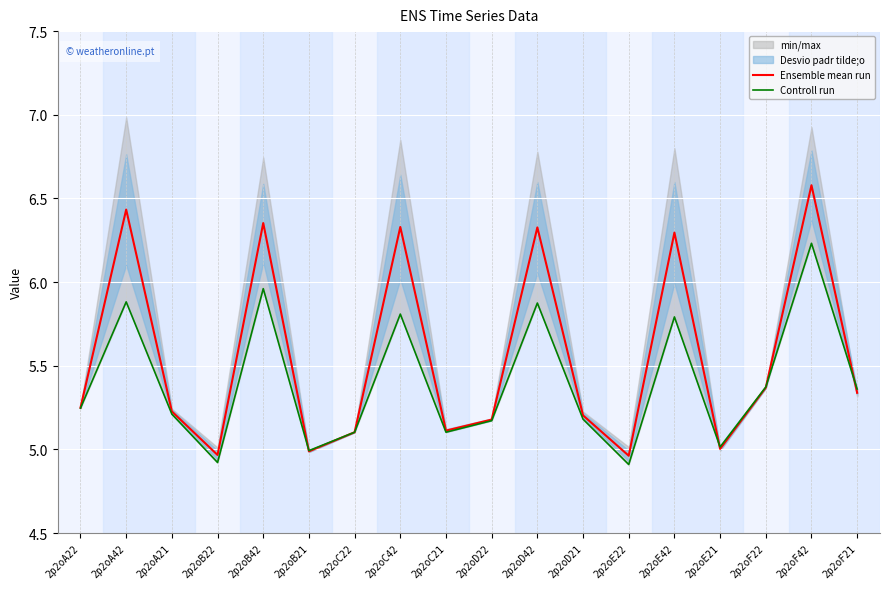

At how many categories does at least one series exceed 5?

15